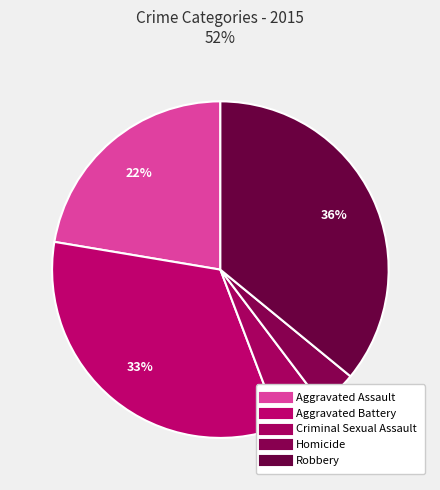

To the nearest percent, what is the average slice percentage?

20%